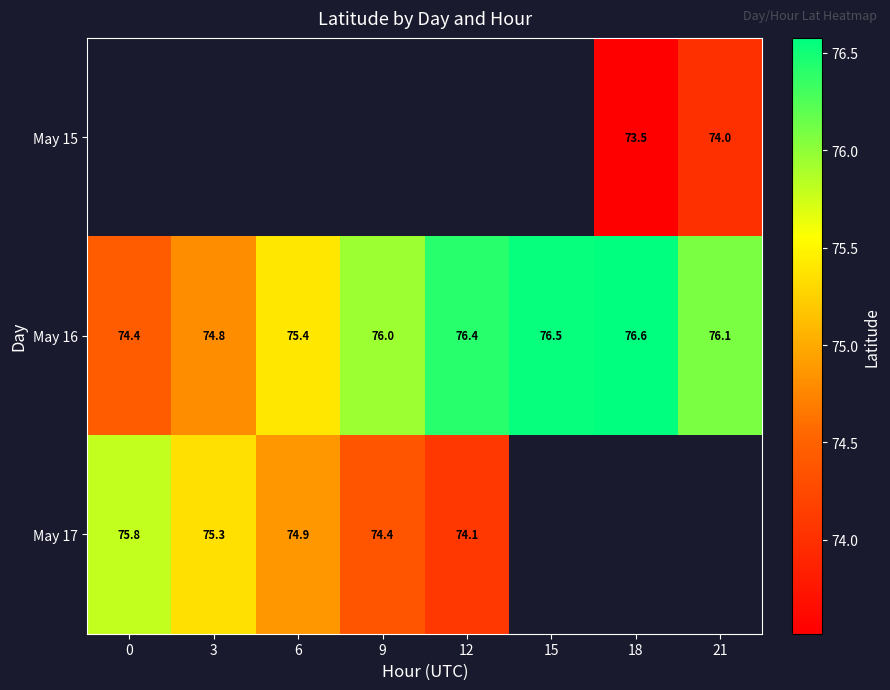

How many values in the May 16 series are below 76?

3